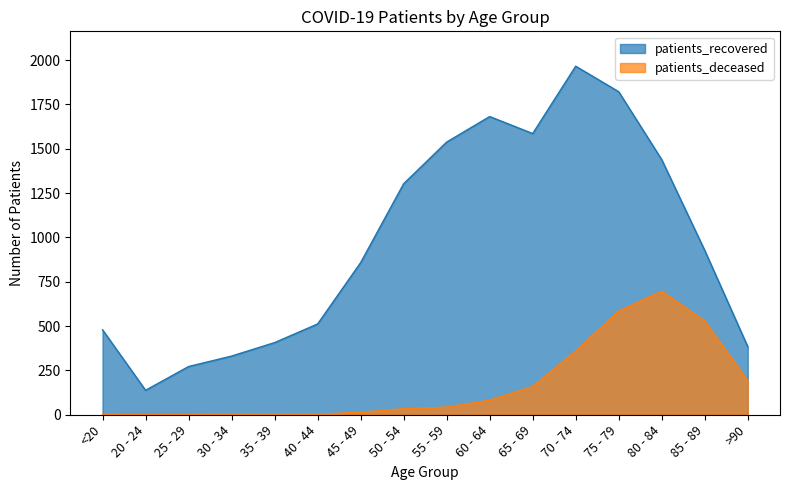

Does the chart have visible grid lines?

No